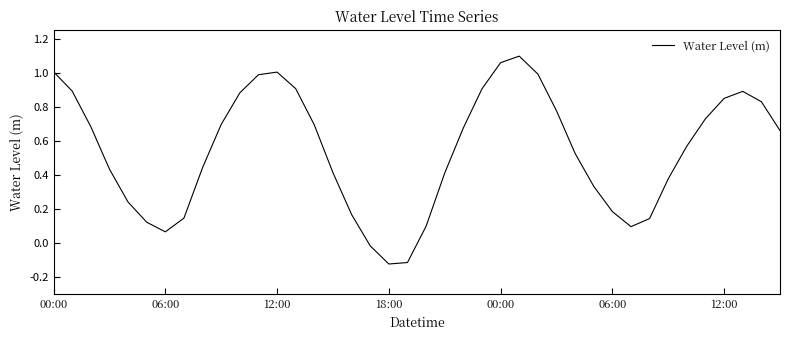

Where is the first local maximum?

12:00